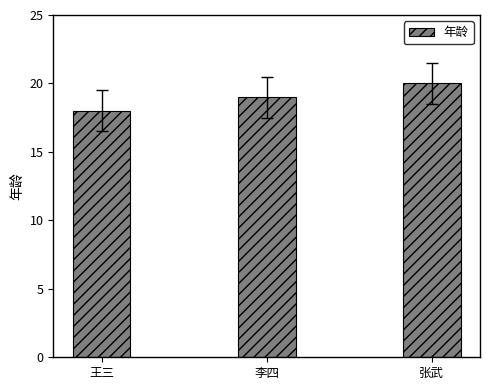

How many categories are shown in the chart?

3